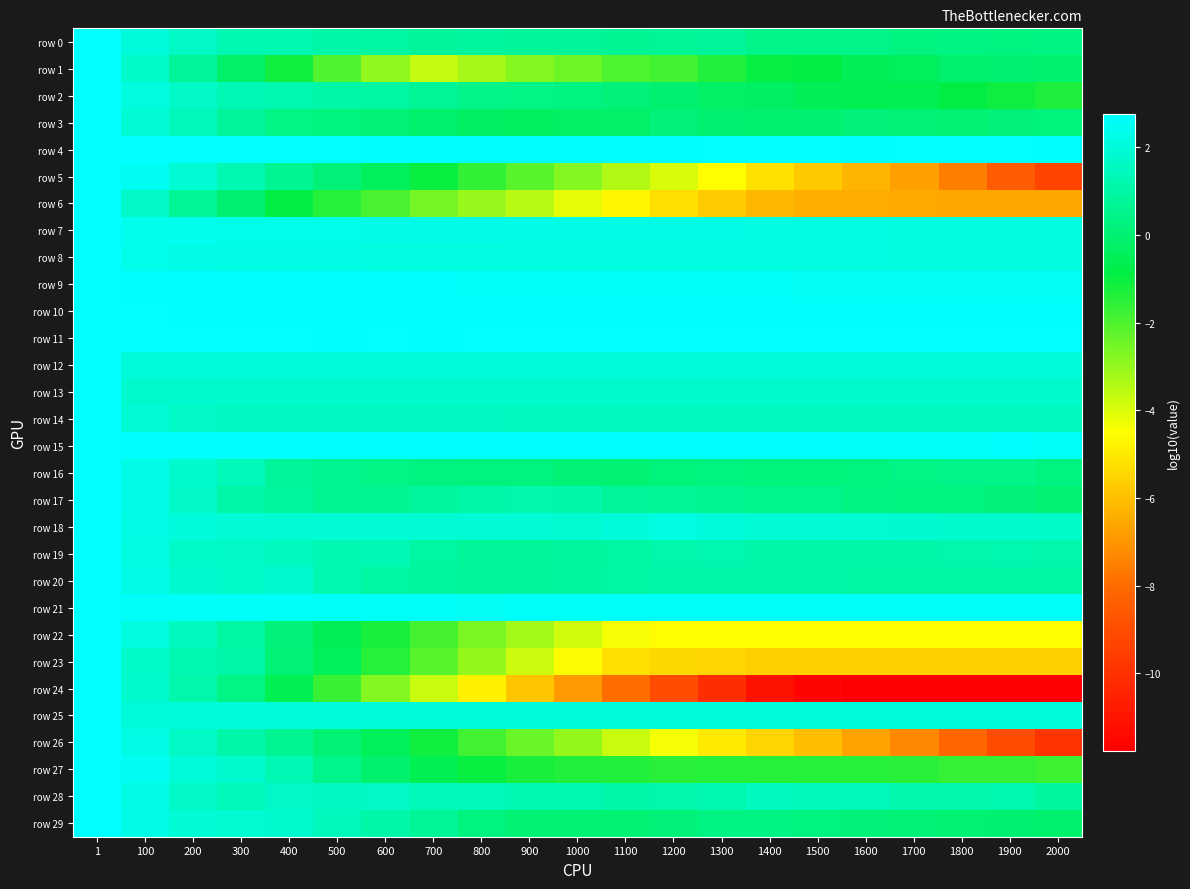

At which category is the sum across all series the highest?

1